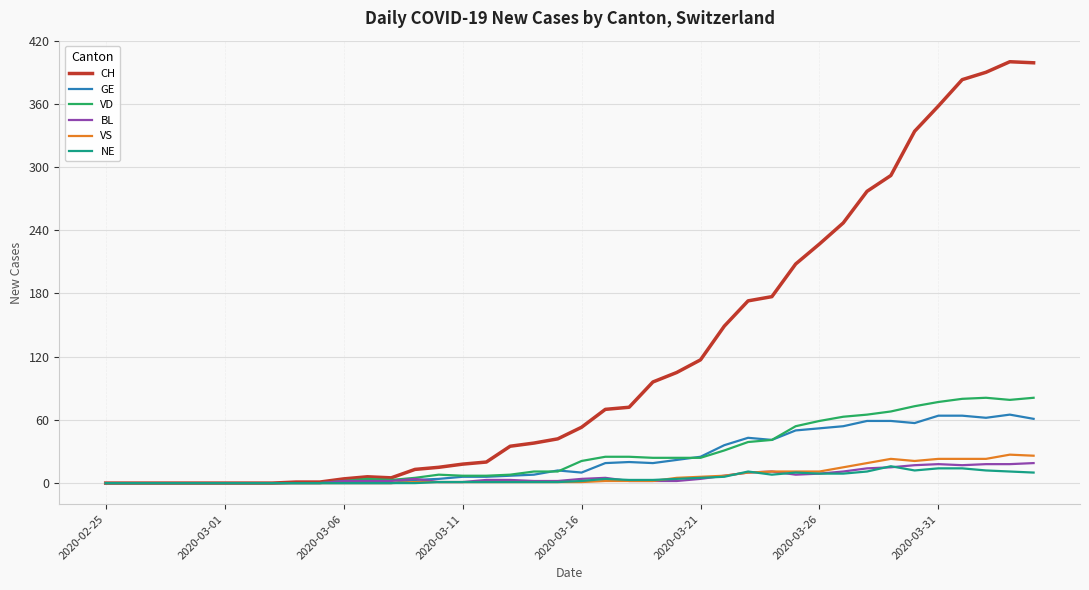

Which series has the largest total across all categories?

CH